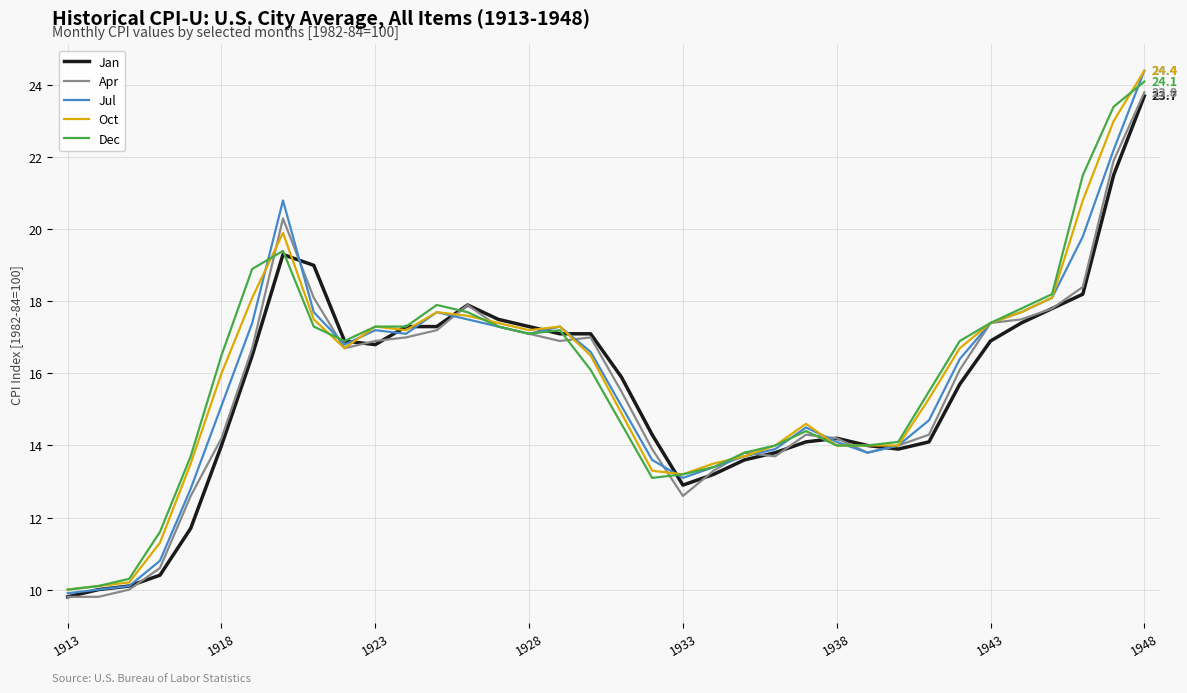

What is the maximum value shown in the chart?

24.4